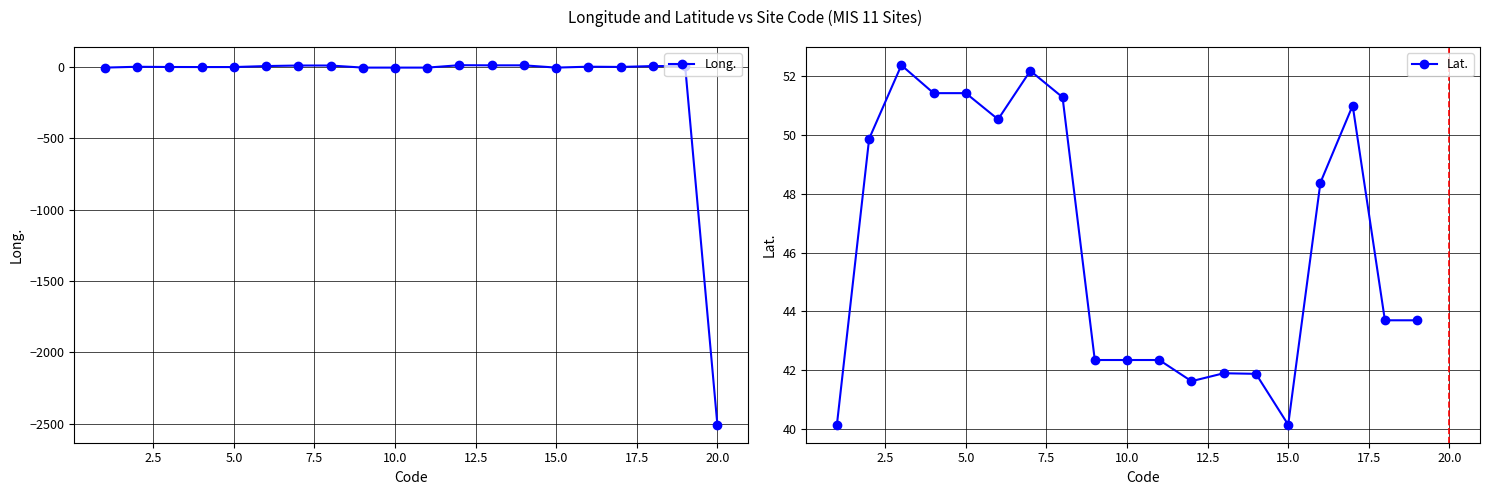

What is the value of the 17th point from the left?

1.1